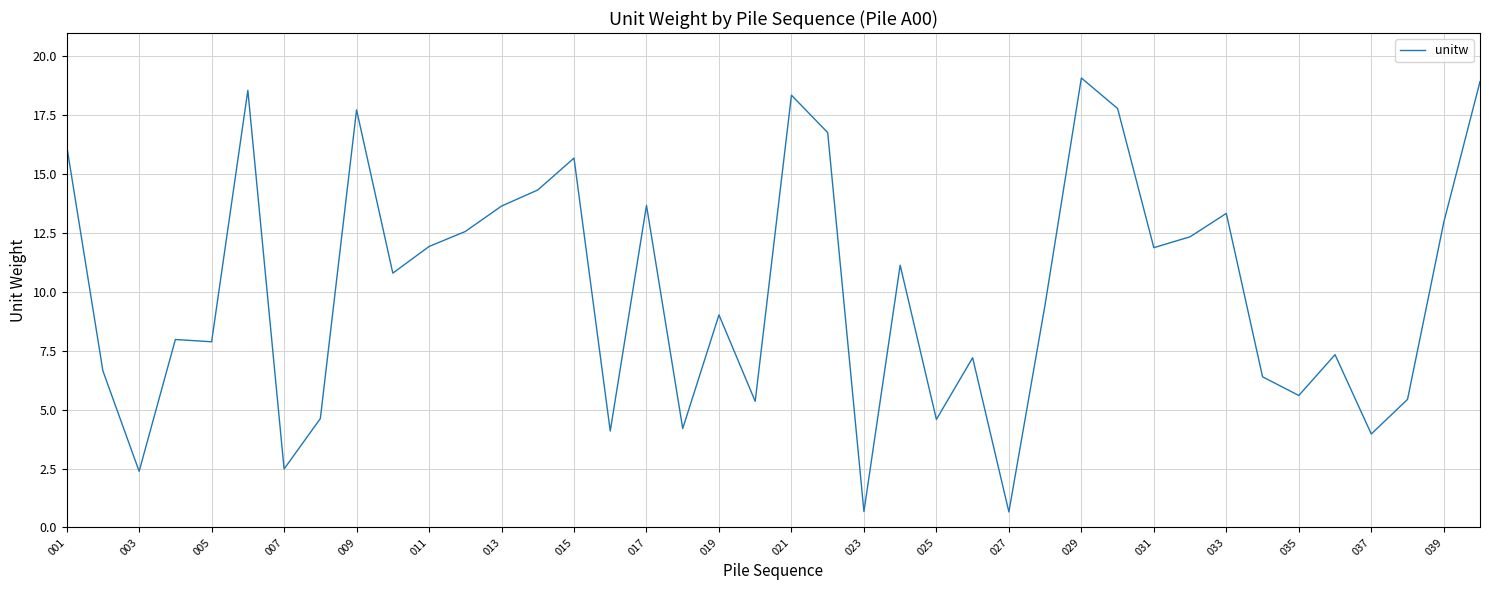

Count the number of data series in this chart.

1